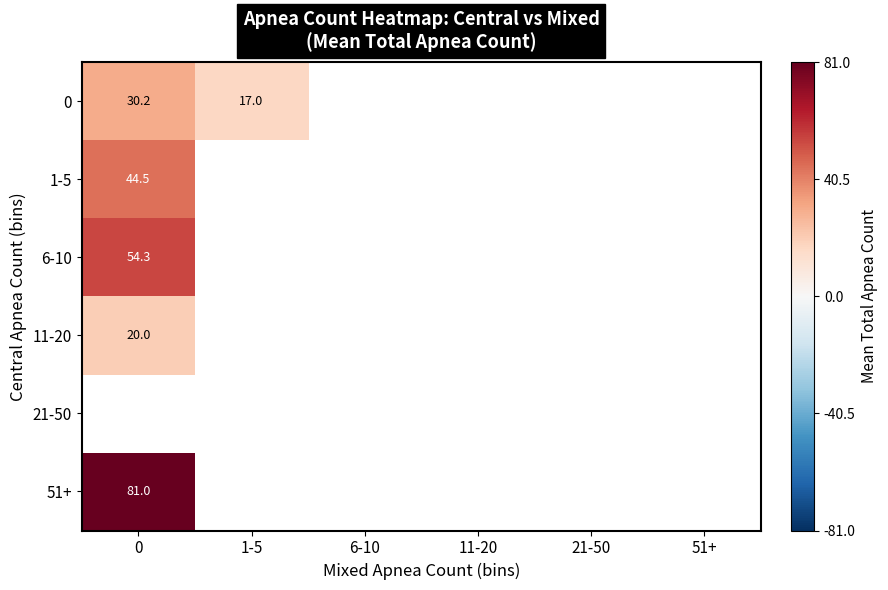

What is the greatest value displayed?

81.0